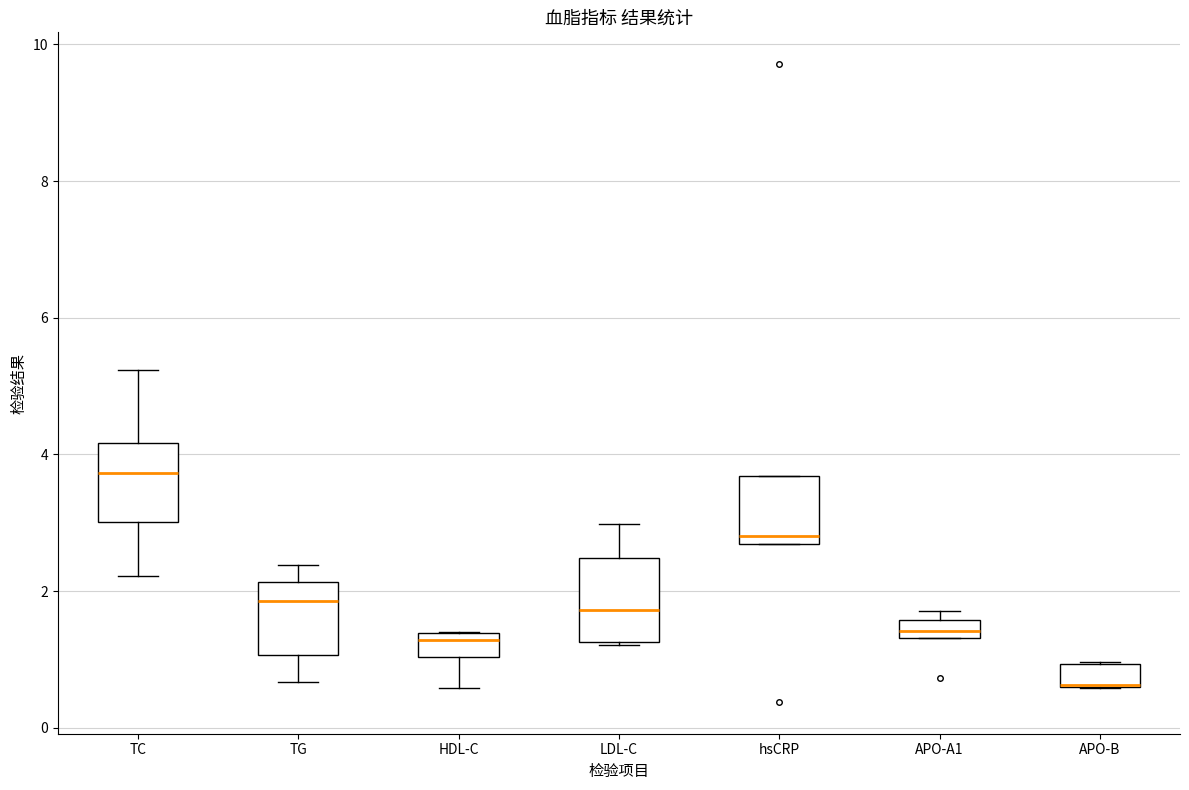

Where is the lower edge of the box for LDL-C on the y-axis? The values are not printed on the chart, so give them approximately, as read against the axis.

1.2